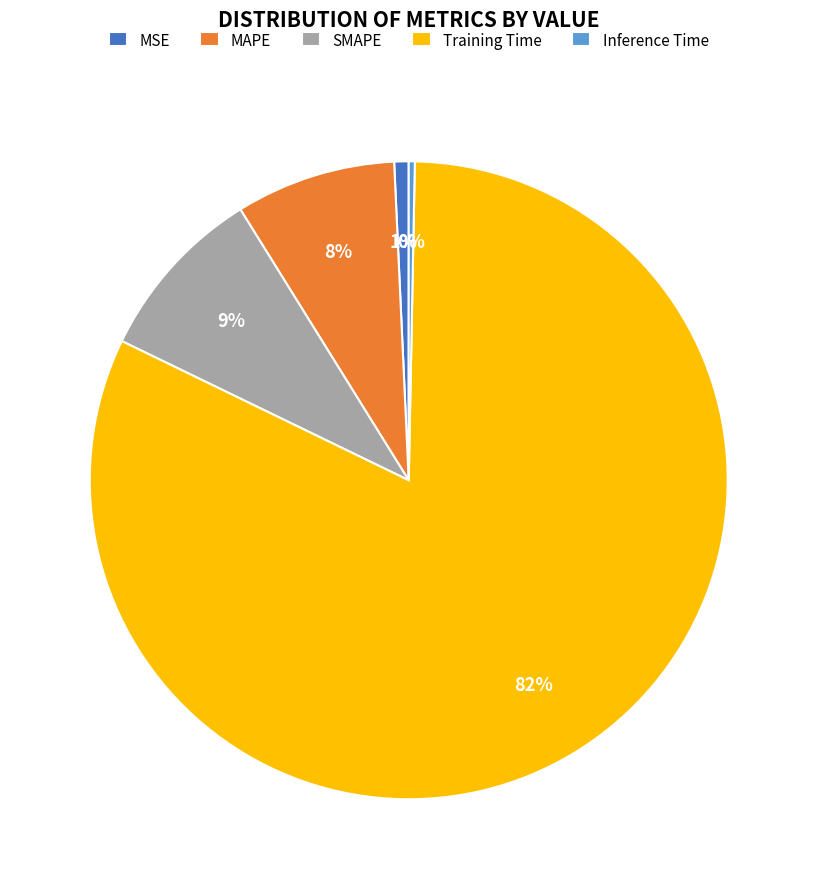

The MSE slice represents 12% of the pie. True or false?

False